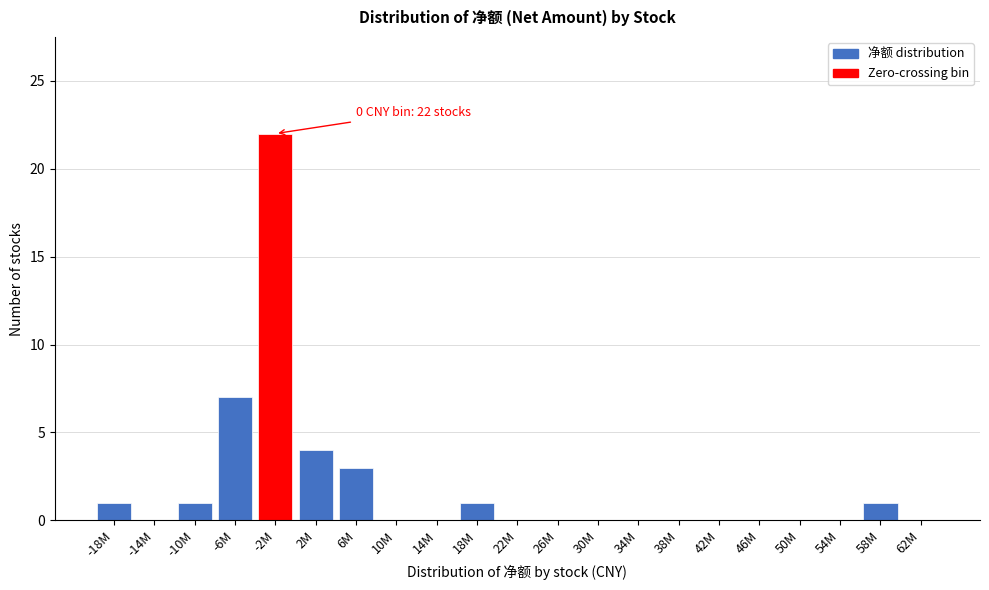

Reading right to left, extract all data points from this chart.

62M=0	58M=1	54M=0	50M=0	46M=0	42M=0	38M=0	34M=0	30M=0	26M=0	22M=0	18M=1	14M=0	10M=0	6M=3	2M=4	-2M=22	-6M=7	-10M=1	-14M=0	-18M=1